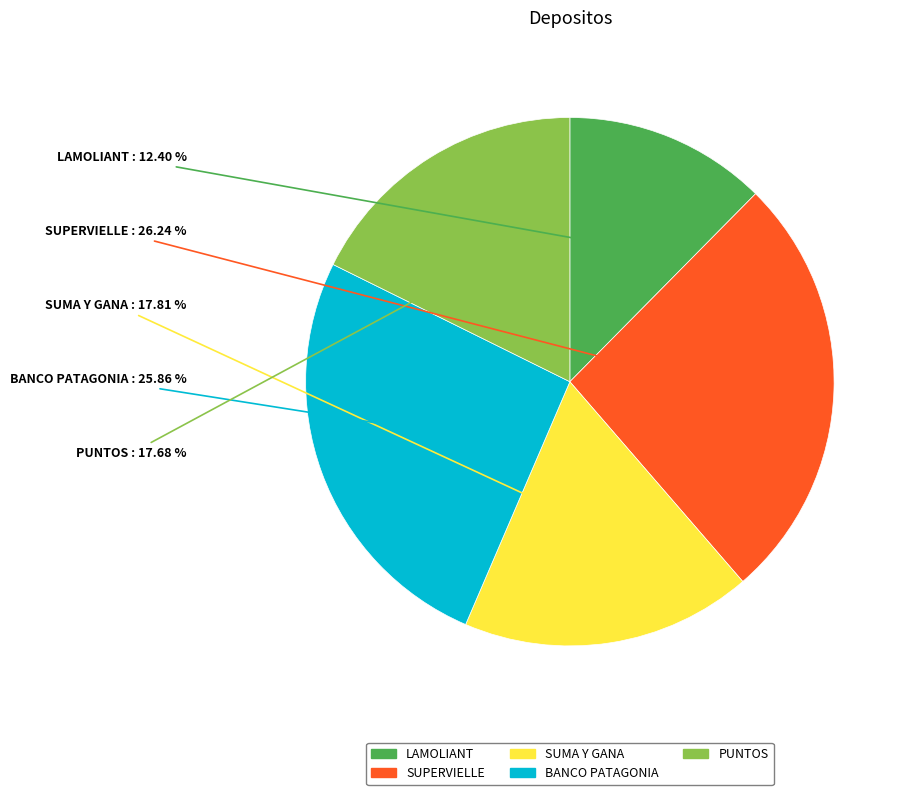

What percentage do SUMA Y GANA and LAMOLIANT together represent?

30.2%